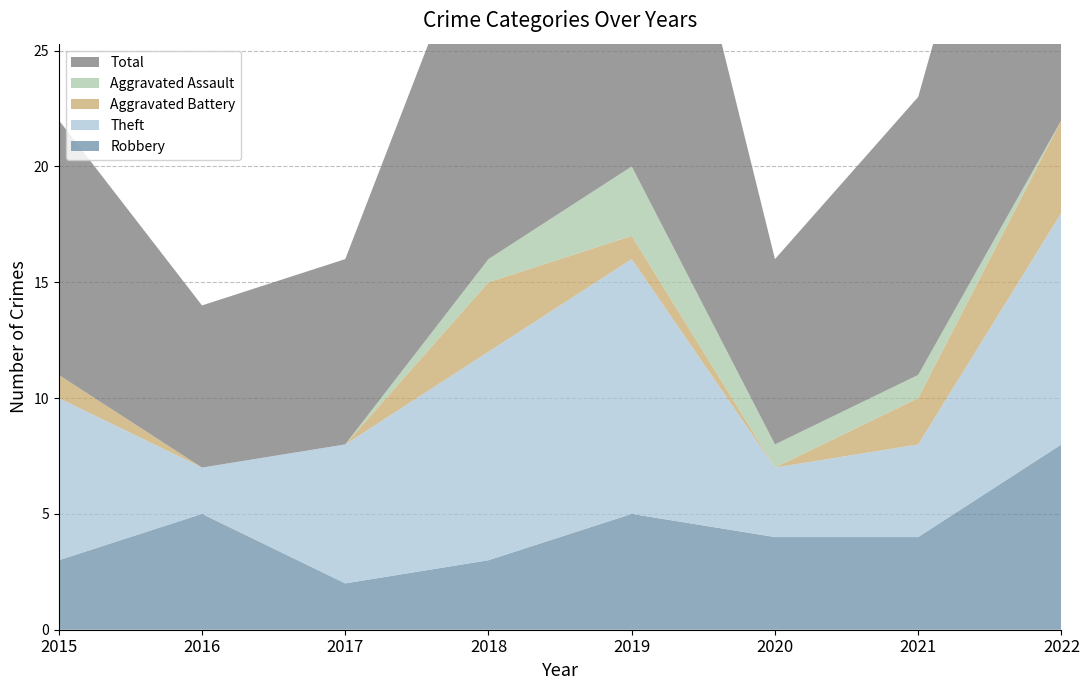

Reading right to left, list all the values displayed in this chart.

Robbery: 8	4	4	5	3	2	5	3
Theft: 10	4	3	11	9	6	2	7
Aggravated Battery: 4	2	0	1	3	0	0	1
Aggravated Assault: 0	1	1	3	1	0	0	0
Total: 23	12	8	21	16	8	7	11